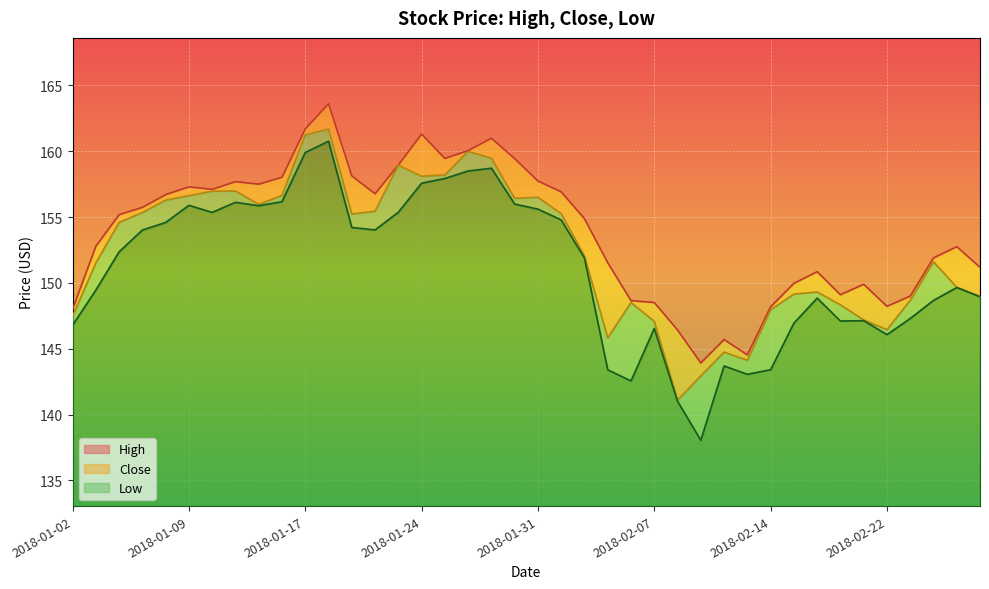

At how many categories does at least one series exceed 141?

40